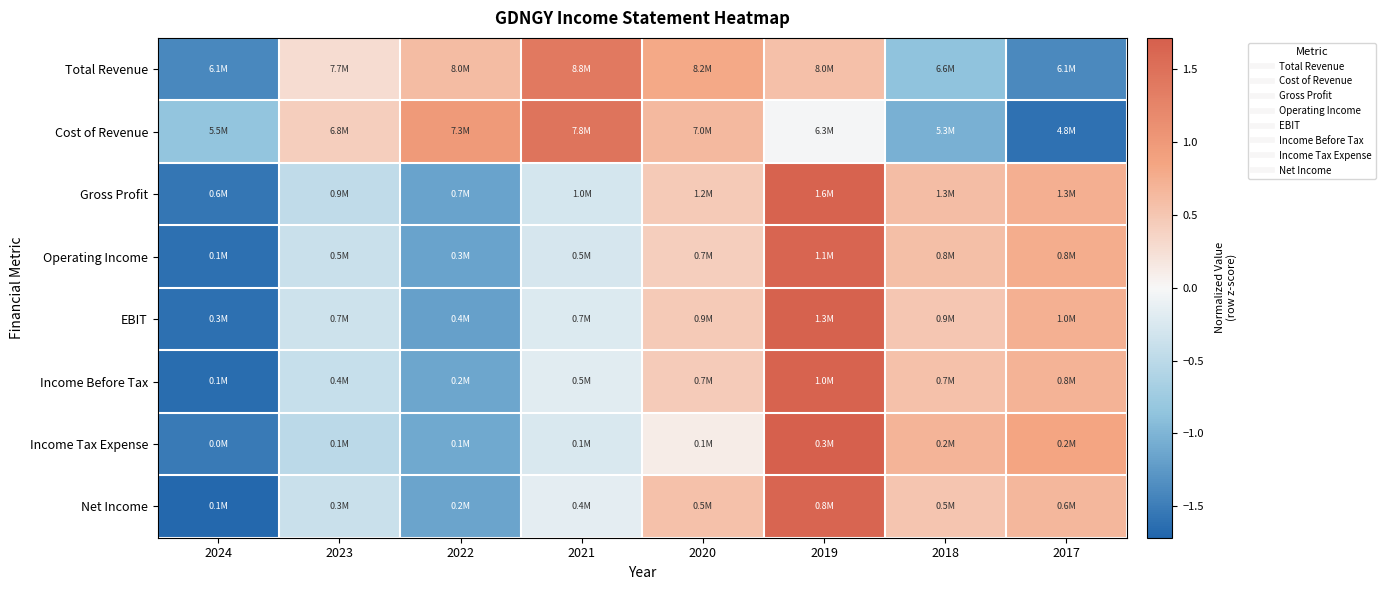

How many distinct data groups are displayed?

8